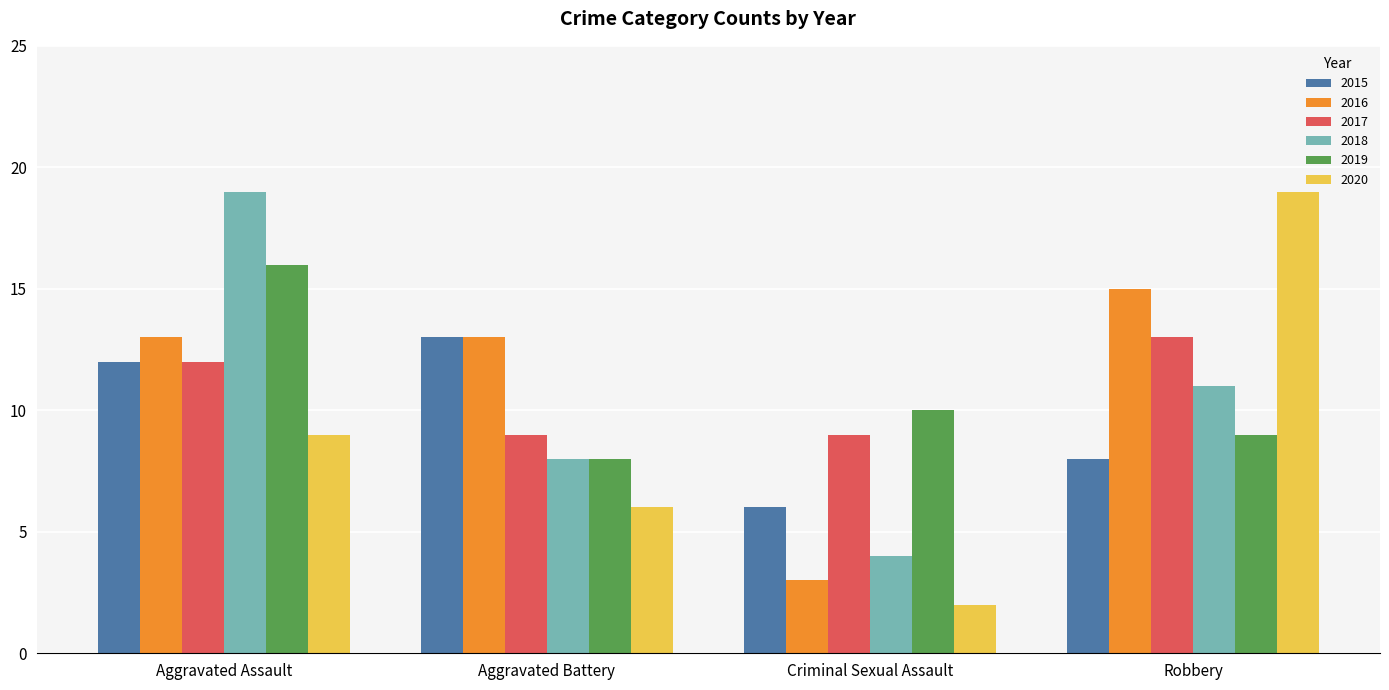

What is the difference between the maximum and minimum values in the 2016 series?

12